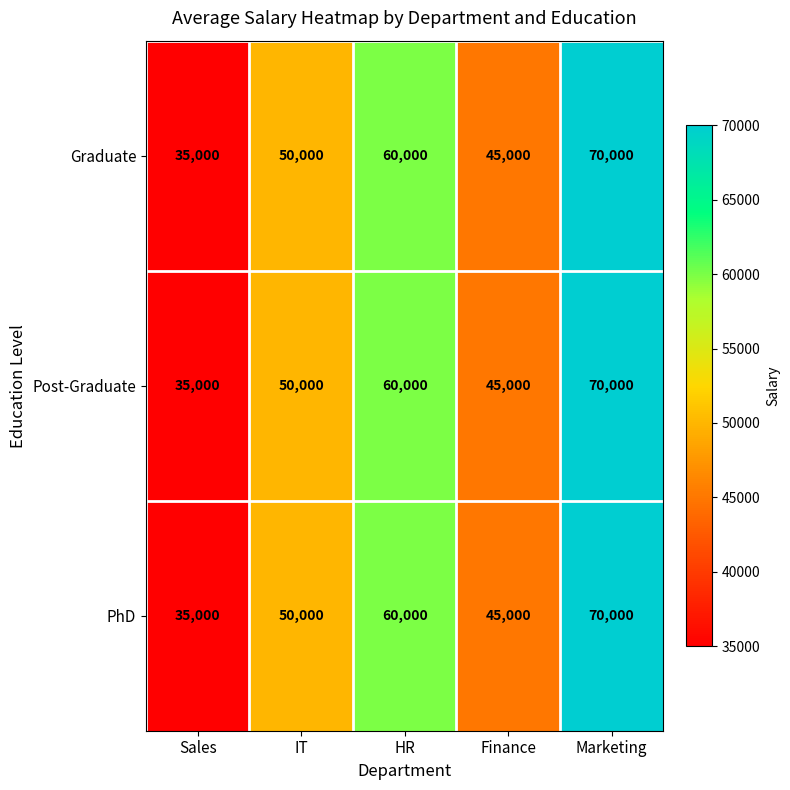

At how many categories does at least one series exceed 59678?

2